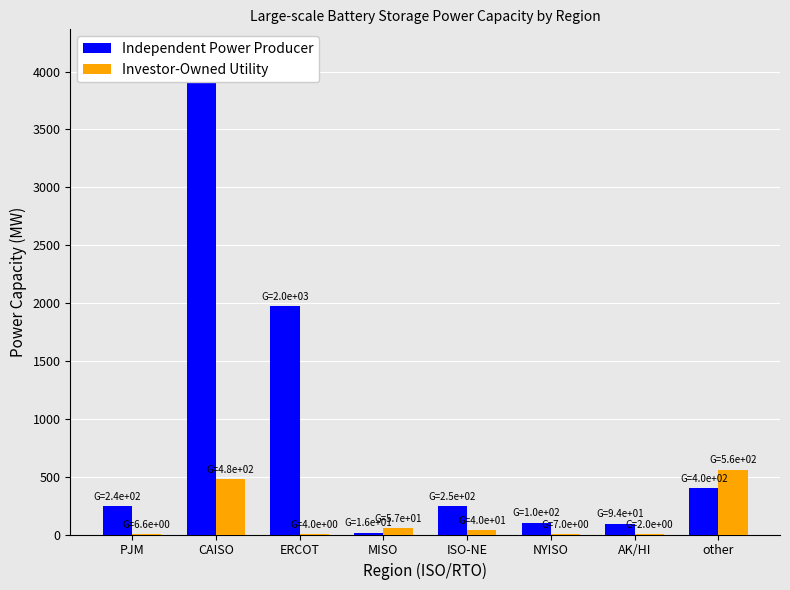

True or false: Independent Power Producer has a value of 168.5 at AK/HI.

False